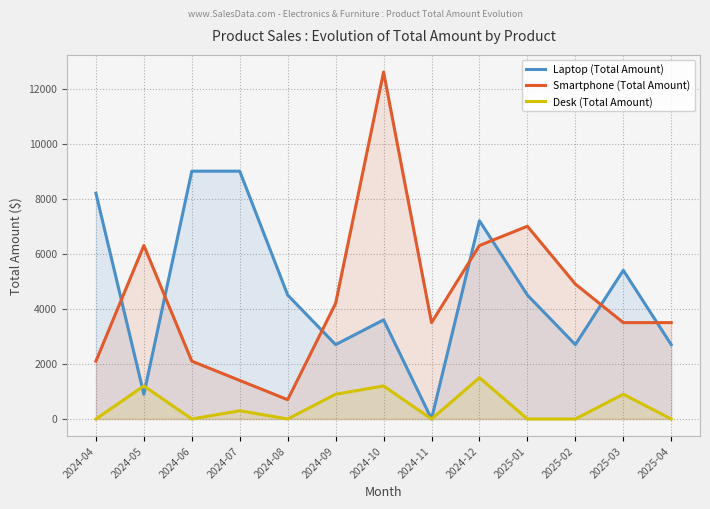

How many distinct data groups are displayed?

3